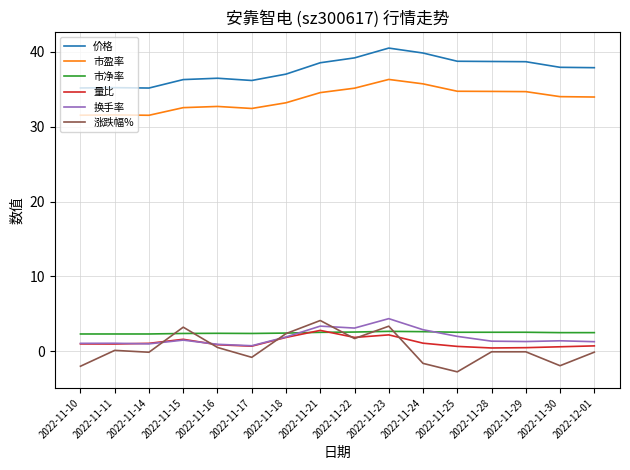

What position from the left is 2022-11-15?

4